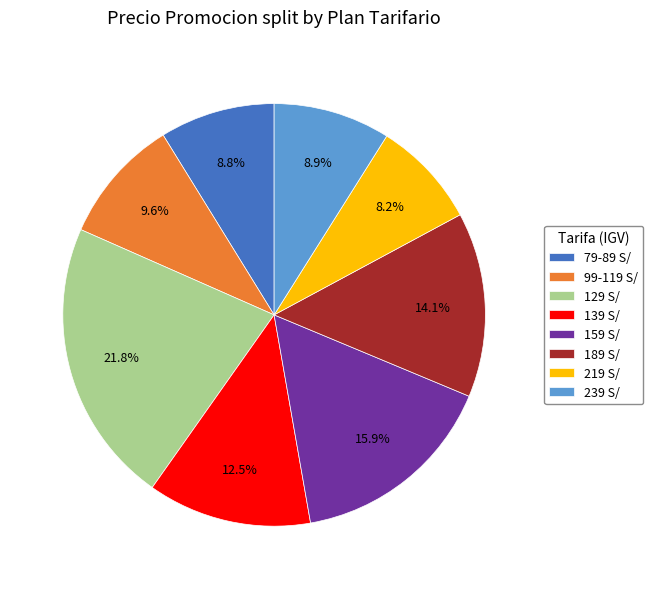

Which category has the biggest portion of the pie?

129 S/